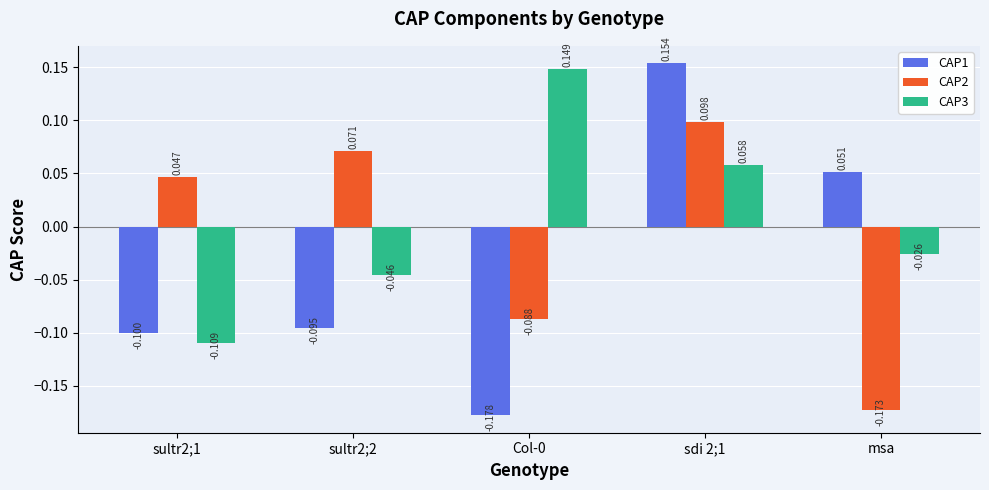

At how many categories does at least one series exceed 0?

5